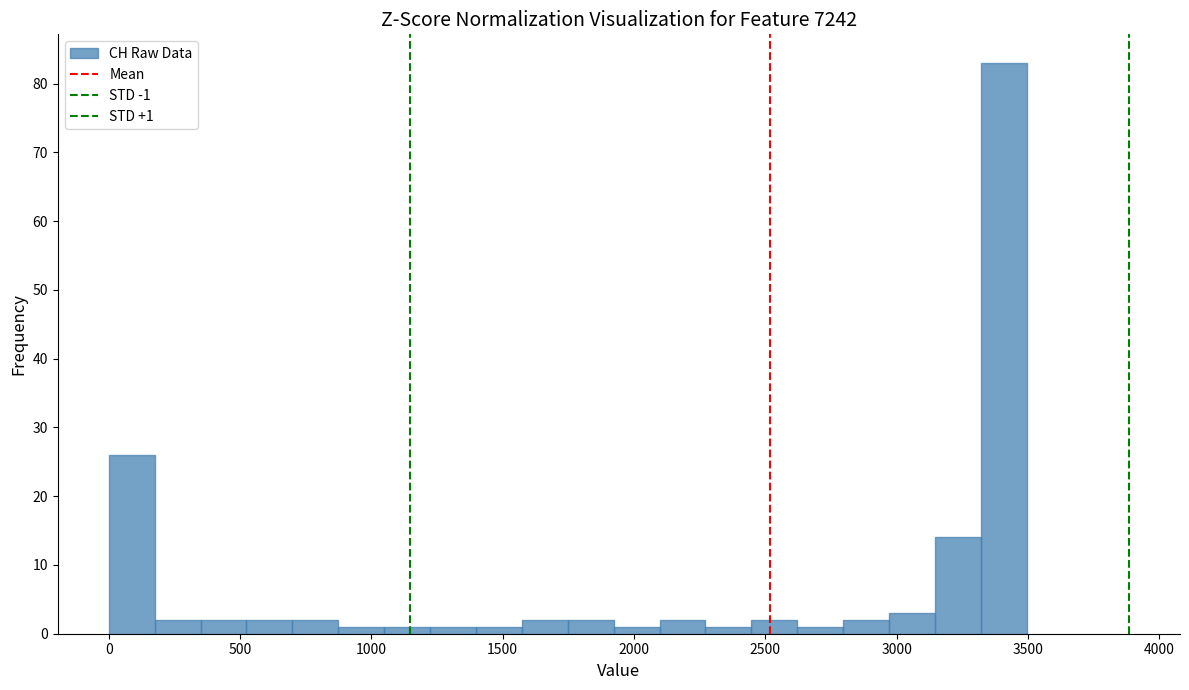

Around what value on the x-axis is the tallest bar? Give the approximate position of its centre, as read against the axis.

3400